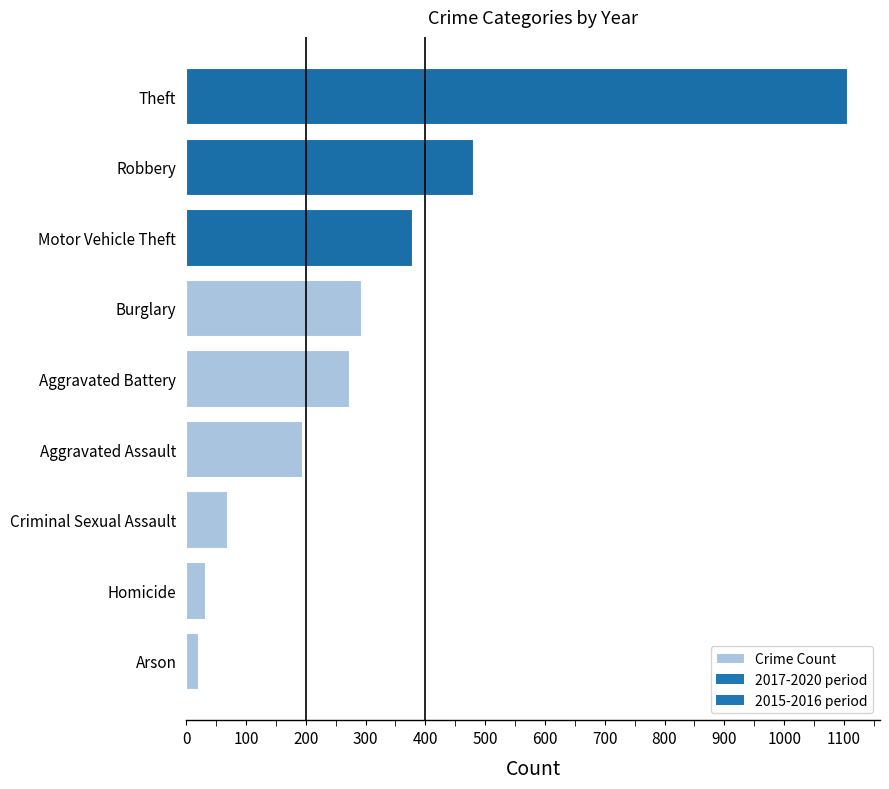

Which category has the highest value across all series?

Theft